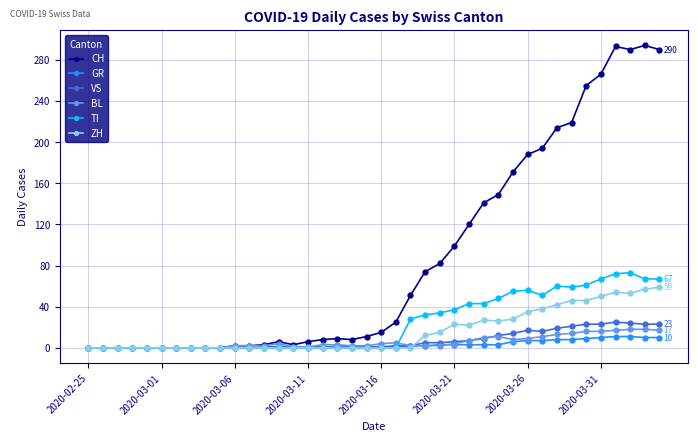

True or false: BL has more than 0 interior local peaks.

True